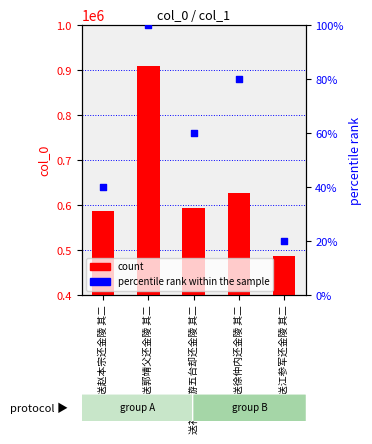

Which series has the largest total across all categories?

col_0 count